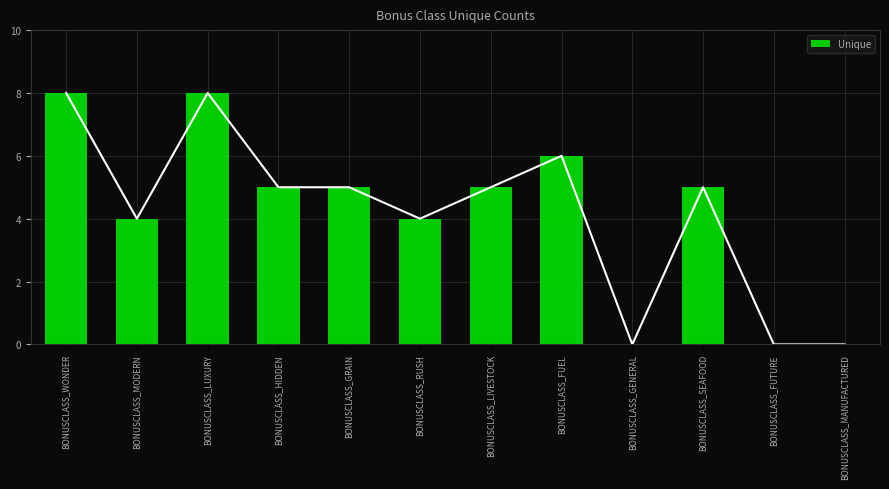

What is the change in value from BONUSCLASS_SEAFOOD to BONUSCLASS_FUTURE?

-5